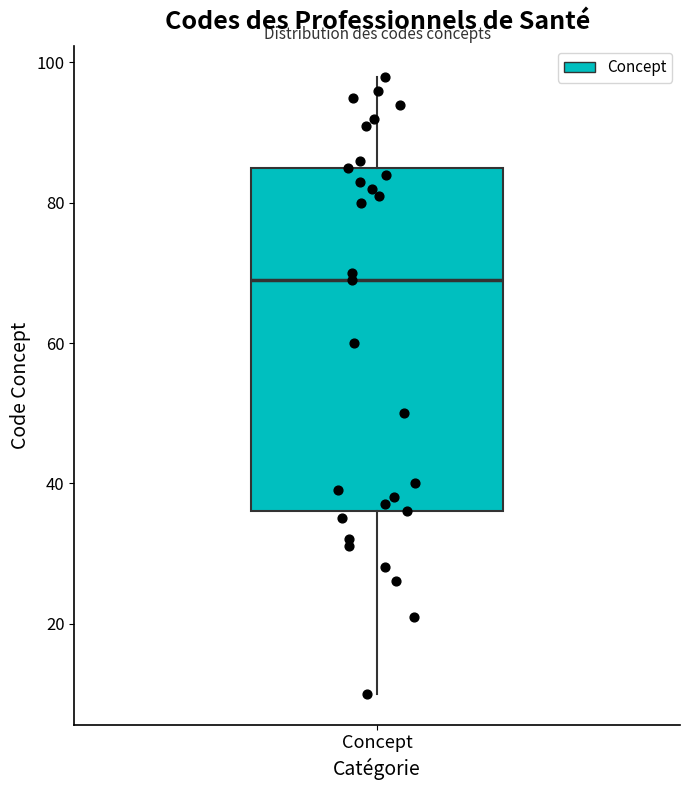

Read this box plot against the y-axis: the position of the median line, the range covered by the box, and the ends of both whiskers. The values are not printed on the chart, so give them approximately, as read against the axis.

median 70, box 36 to 86, whiskers 10 to 98